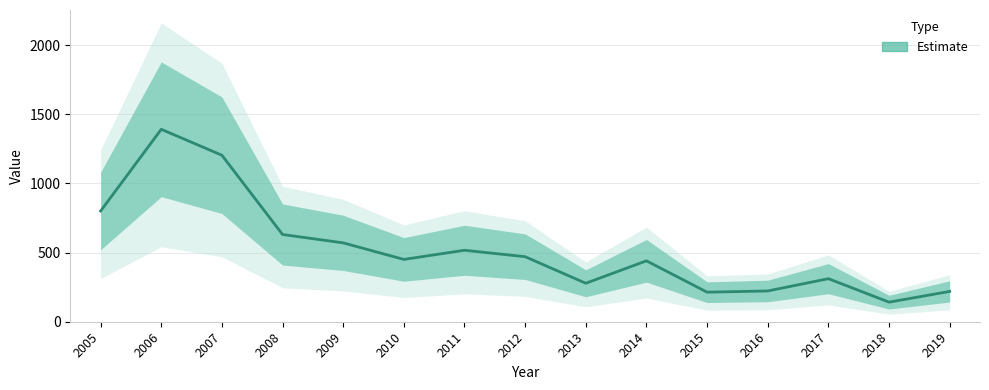

The chart shows a value of 219.0 at 2019. True or false?

True